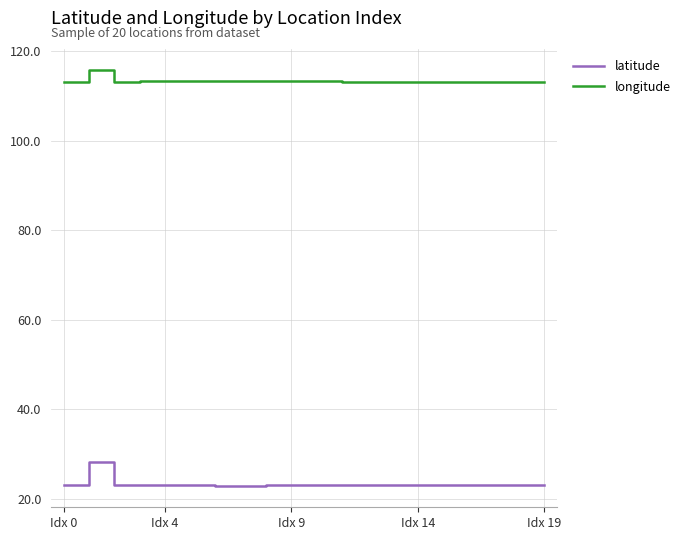

Rank the series by their maximum value, from highest to lowest.

longitude, latitude